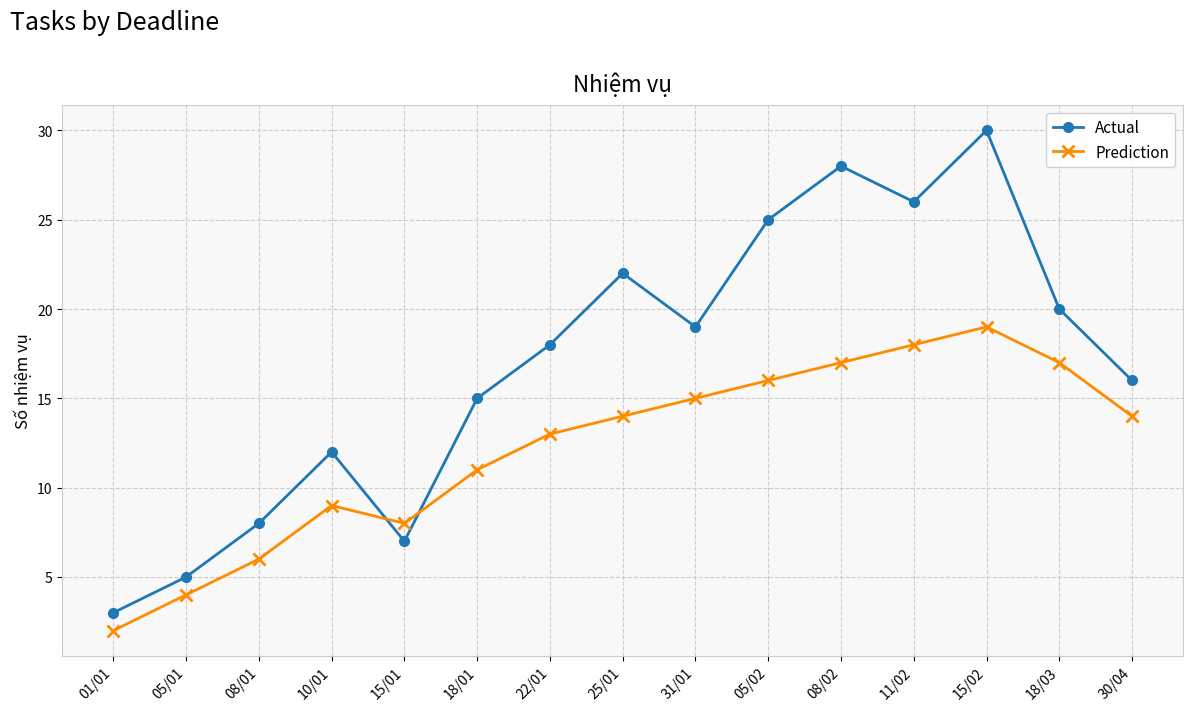

What is the difference between the Prediction values at 11/02 and 01/01?

16